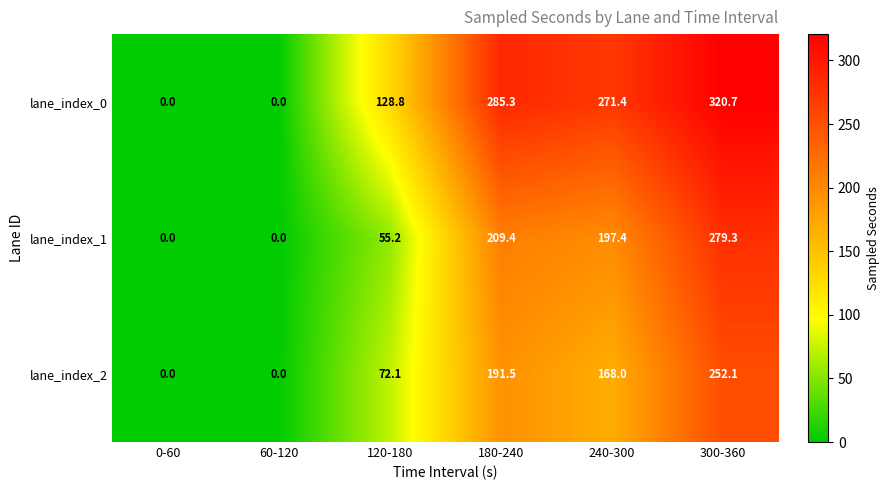

How many distinct data groups are displayed?

3